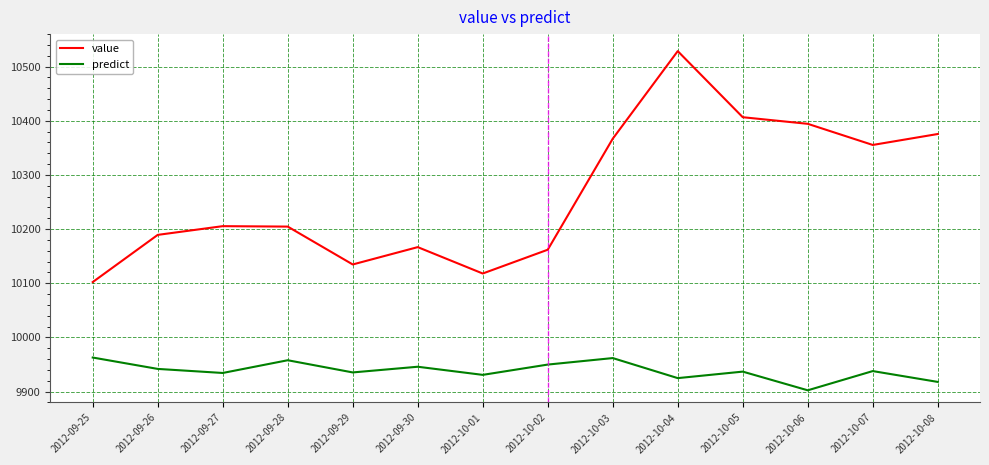

True or false: value has a value of 10355.4 at 2012-10-07.

True